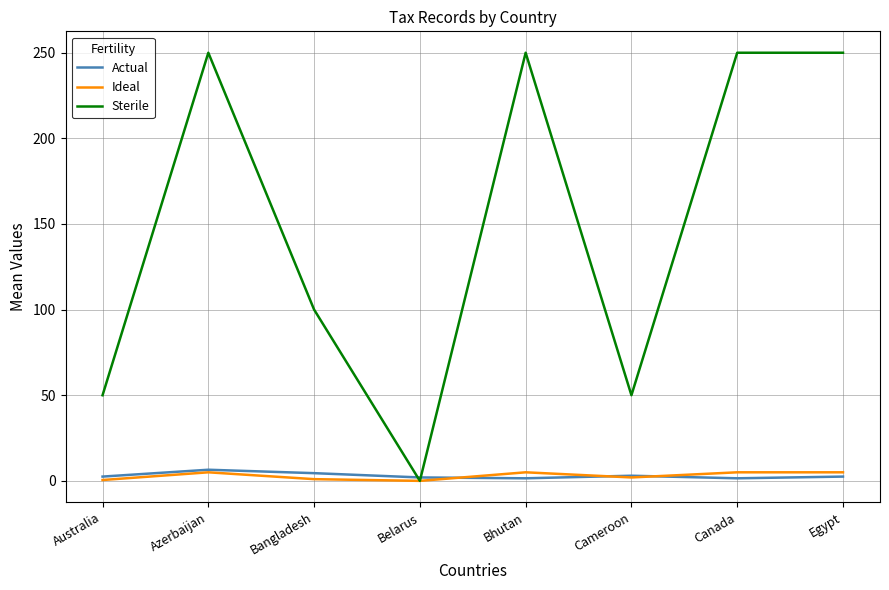

The value of Sterile at Bangladesh is 100.0. True or false?

True